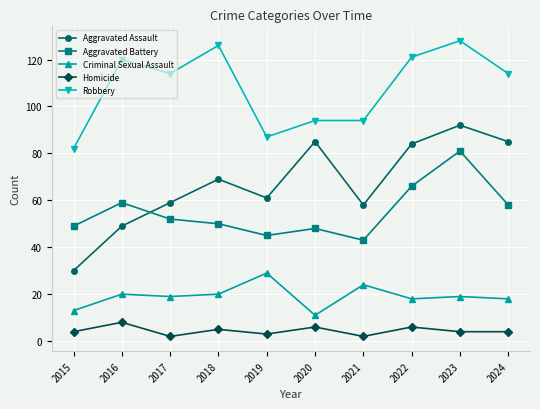

List the series in order of their peak value, highest first.

Robbery, Aggravated Assault, Aggravated Battery, Criminal Sexual Assault, Homicide